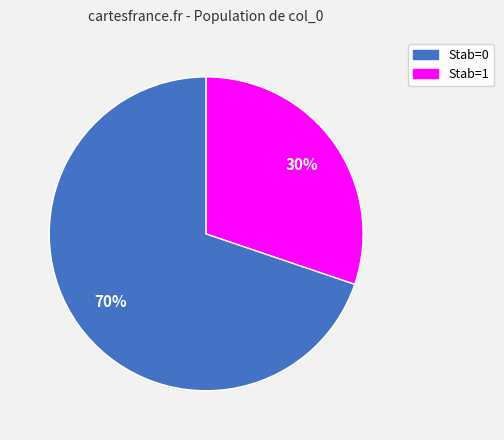

Which category has the biggest portion of the pie?

Stab=0